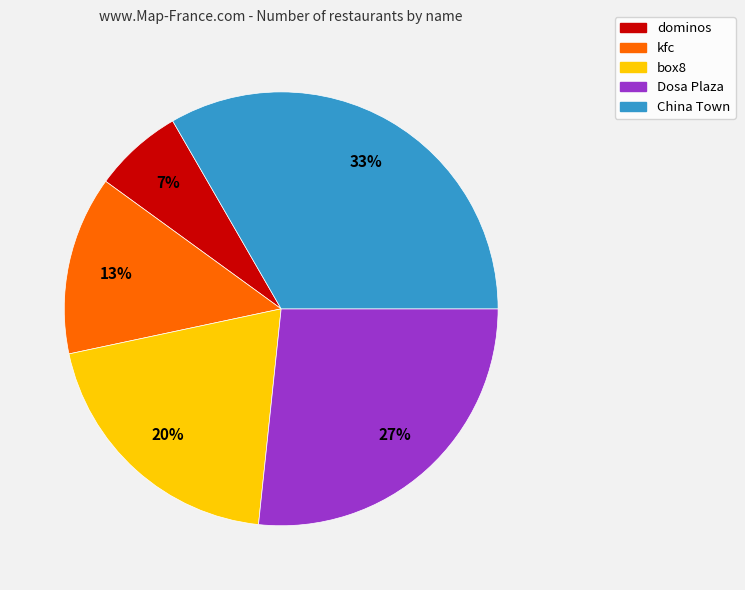

How many slices are in this pie chart?

5